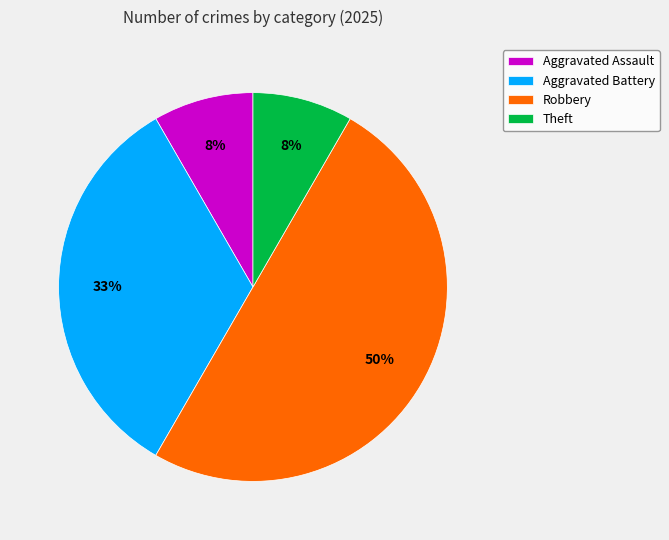

To the nearest percent, what is the difference between the largest and smallest slice percentages?

42%